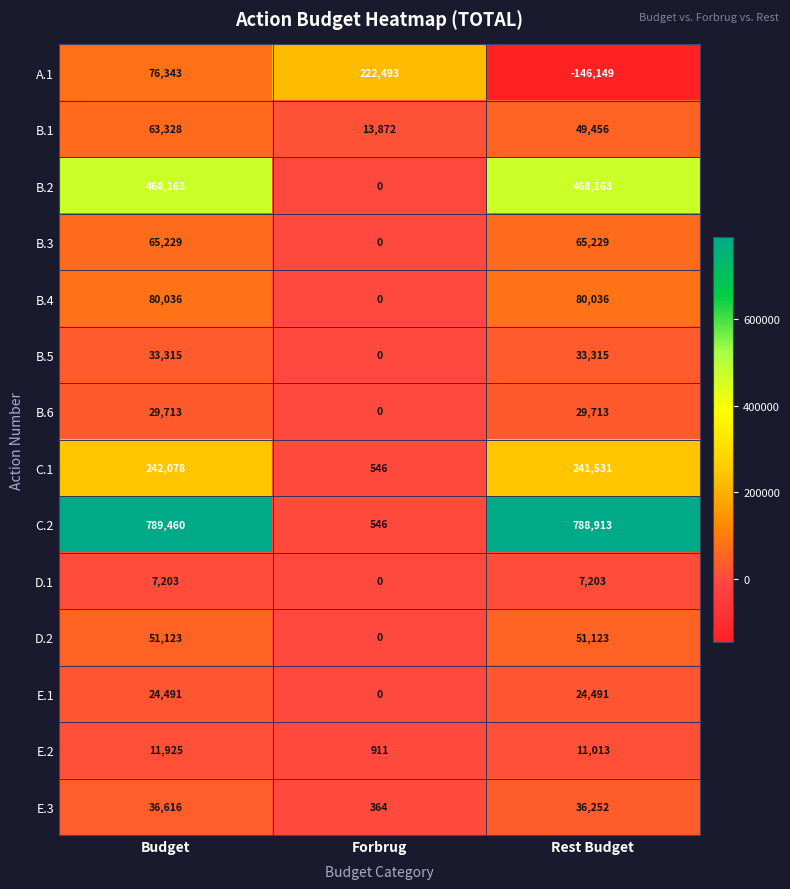

What is the average value of the B.1 series?

42219